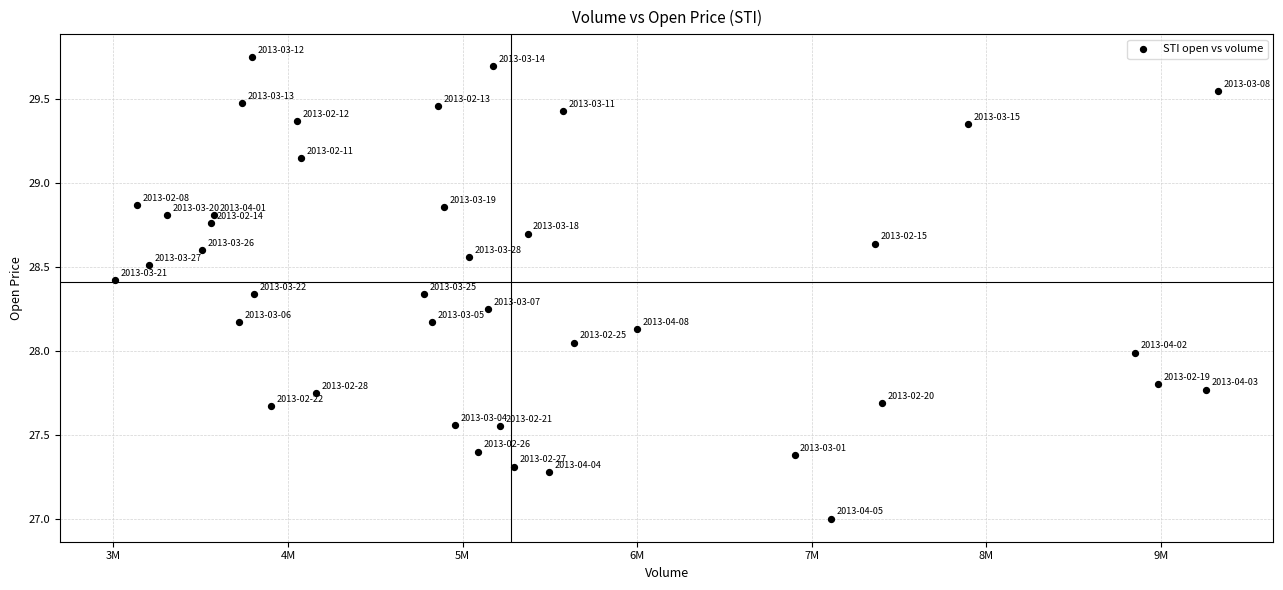

What is the range of X values (max minus min)?

6317114.0